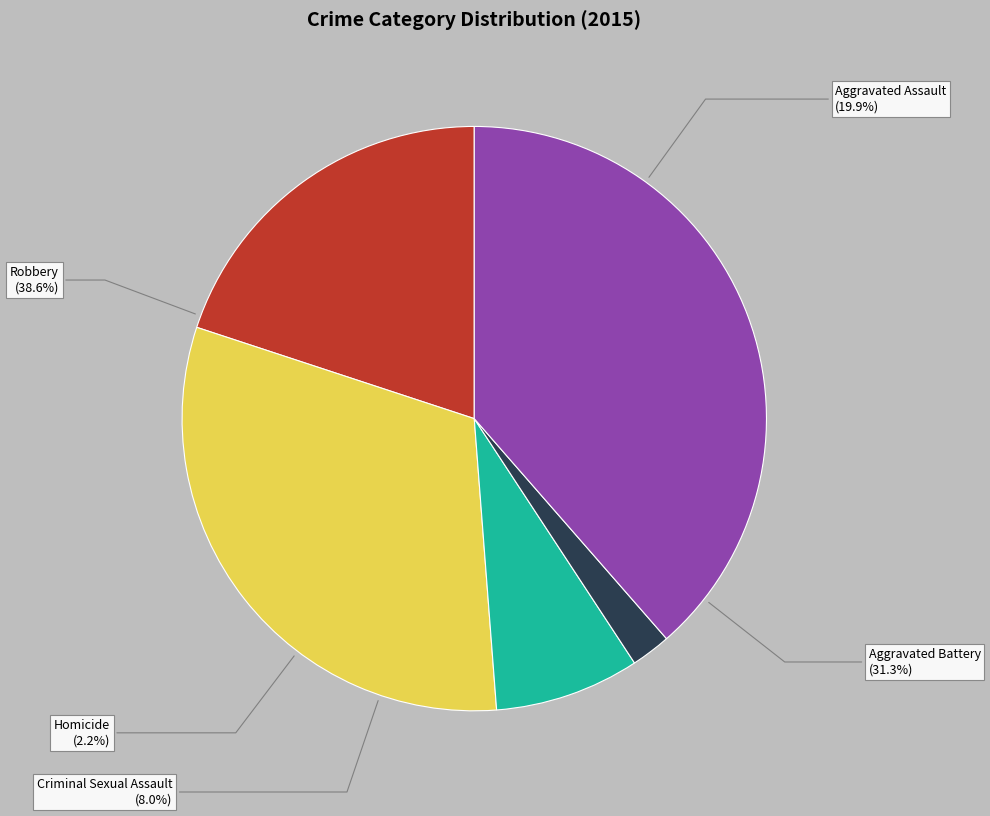

To the nearest percent, what is the average slice percentage?

20%